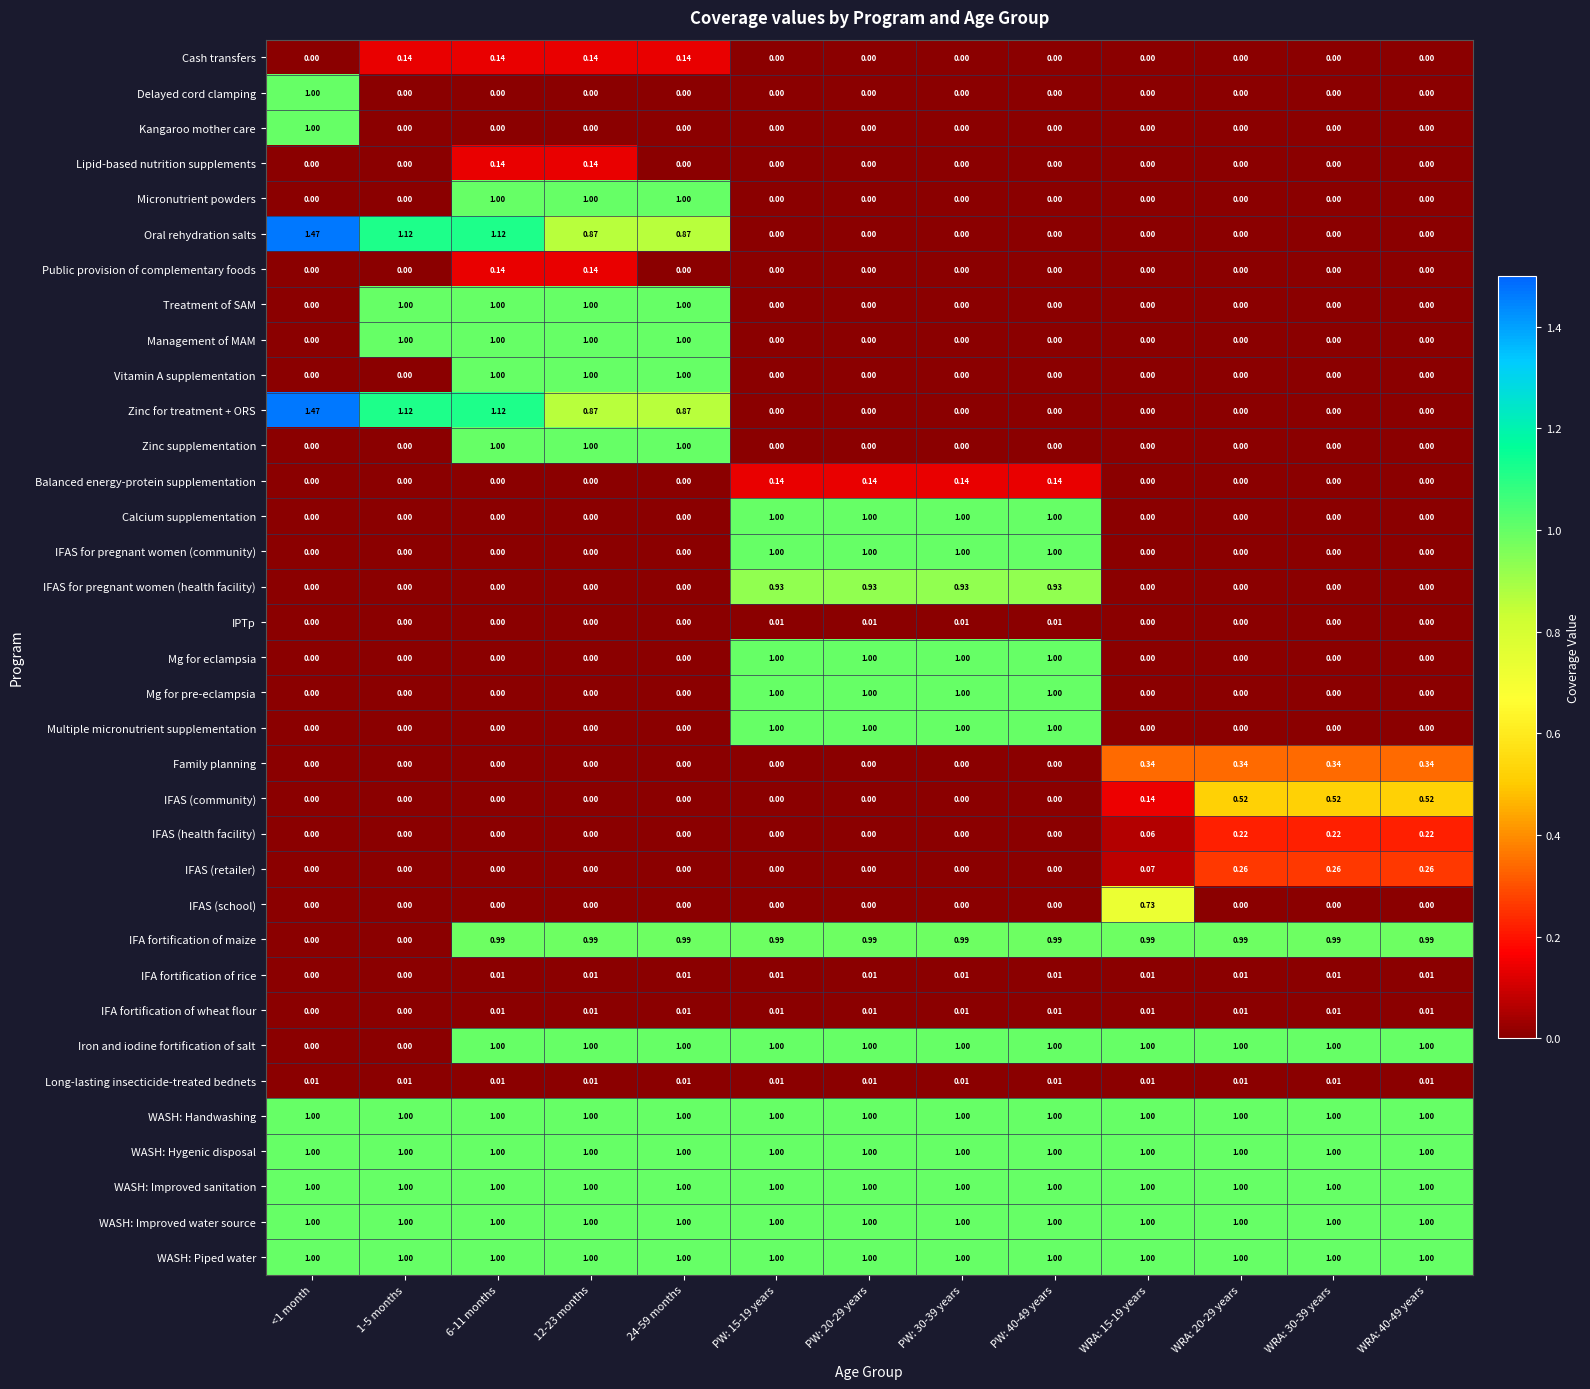

Is the value of WASH: Hygenic disposal at PW: 20-29 years greater than the value of Public provision of complementary foods at PW: 15-19 years?

Yes